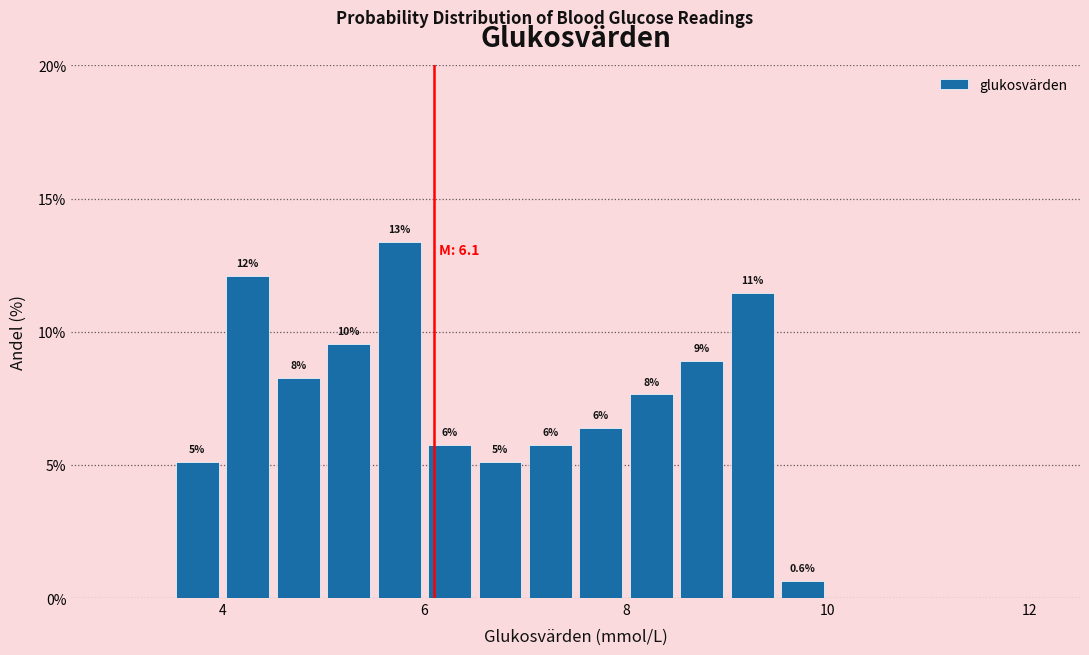

Read against the x-axis, roughly where is the centre of the tallest bar?

5.8